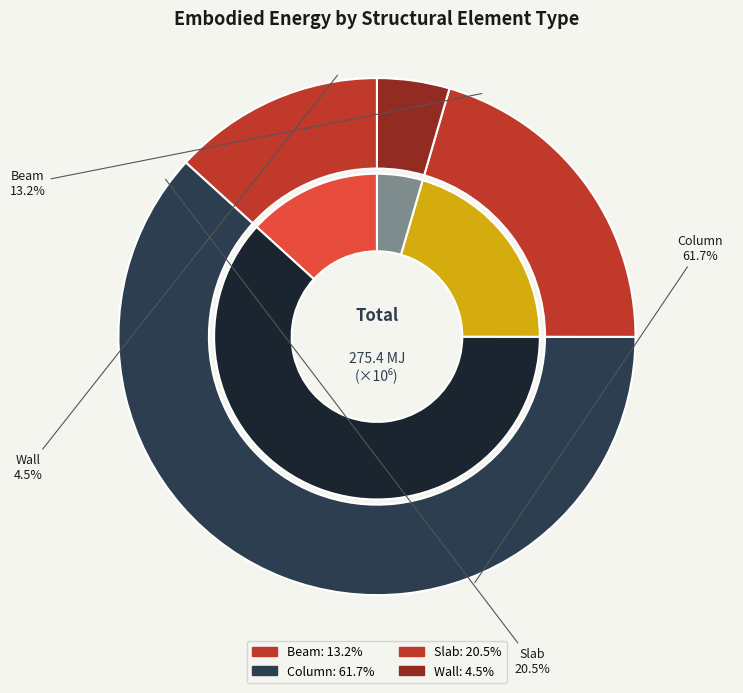

To the nearest percent, what portion does Column represent?

62%